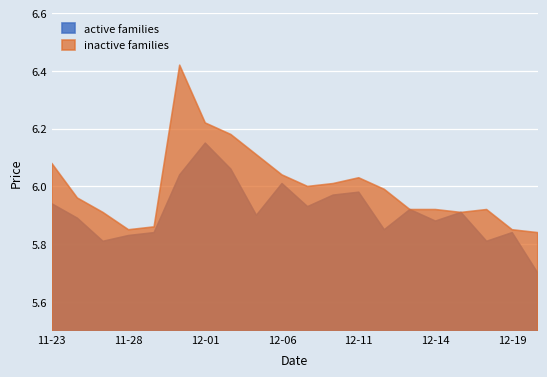

Reading right to left, transcribe all the data shown in this chart.

active families: 2017-12-20=5.7	2017-12-19=5.8	2017-12-18=5.8	2017-12-15=5.9	2017-12-14=5.9	2017-12-13=5.9	2017-12-12=5.8	2017-12-11=6.0	2017-12-08=6.0	2017-12-07=5.9	2017-12-06=6.0	2017-12-05=5.9	2017-12-04=6.1	2017-12-01=6.2	2017-11-30=6.0	2017-11-29=5.8	2017-11-28=5.8	2017-11-27=5.8	2017-11-24=5.9	2017-11-23=5.9
inactive families: 2017-12-20=5.8	2017-12-19=5.8	2017-12-18=5.9	2017-12-15=5.9	2017-12-14=5.9	2017-12-13=5.9	2017-12-12=6.0	2017-12-11=6.0	2017-12-08=6.0	2017-12-07=6.0	2017-12-06=6.0	2017-12-05=6.1	2017-12-04=6.2	2017-12-01=6.2	2017-11-30=6.4	2017-11-29=5.9	2017-11-28=5.8	2017-11-27=5.9	2017-11-24=6.0	2017-11-23=6.1